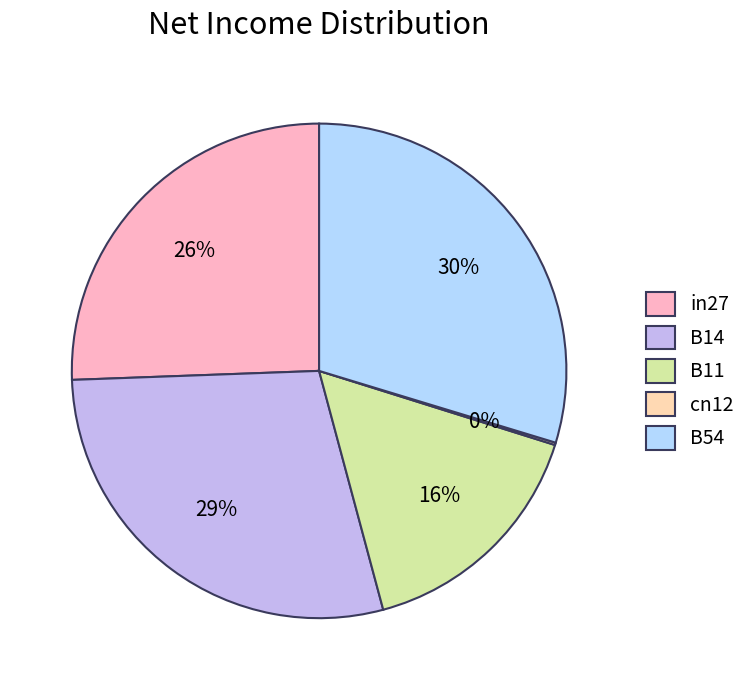

What percentage is the B54 slice, to the nearest percent?

30%